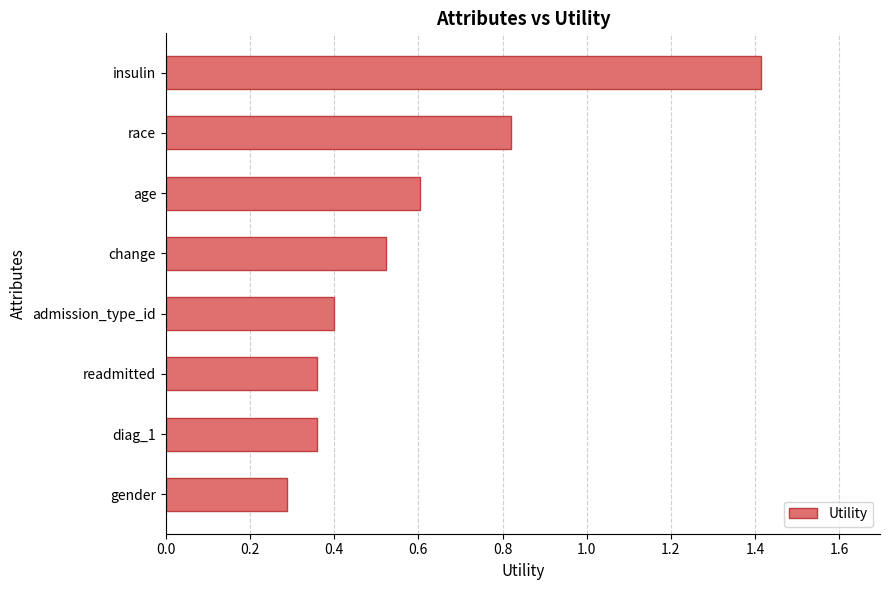

What is the label of the 5th bar from the top?

admission_type_id